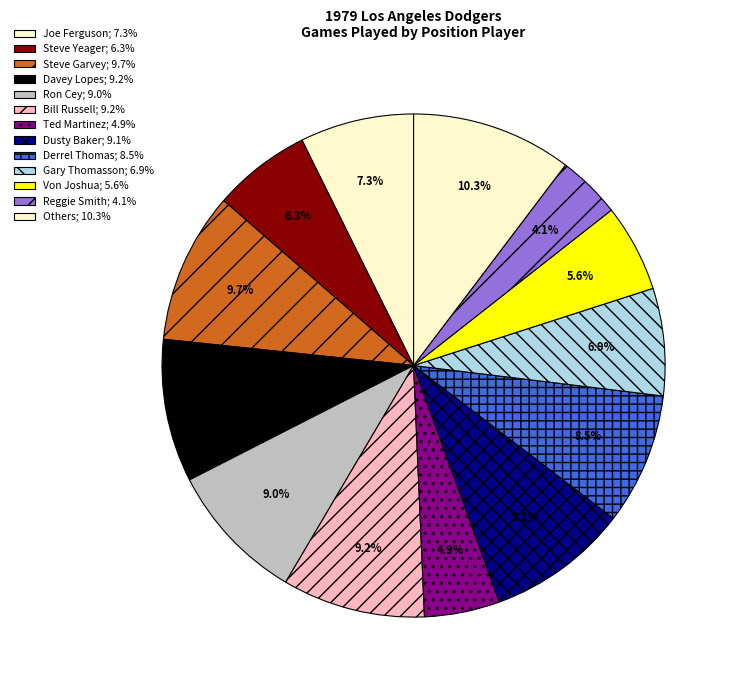

Count the number of slices in the pie.

13